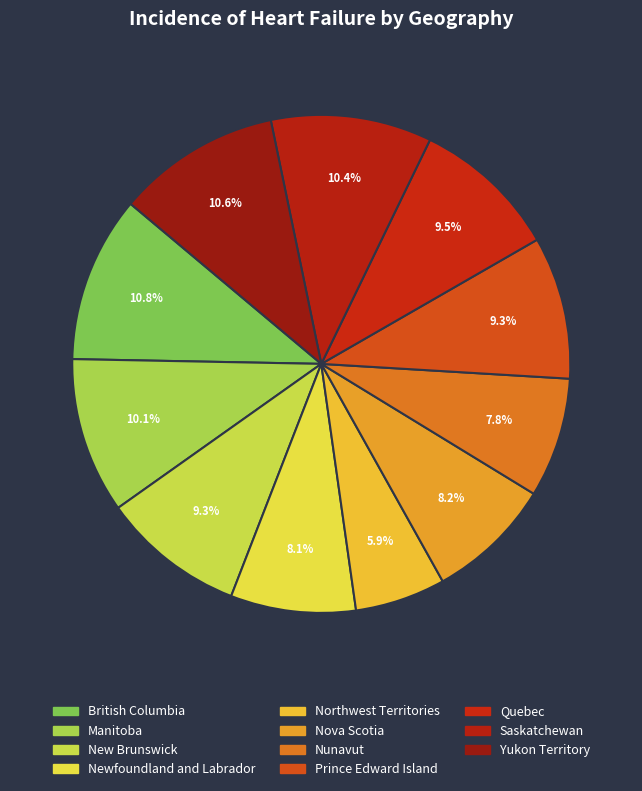

Which has a higher value, Prince Edward Island or New Brunswick?

New Brunswick